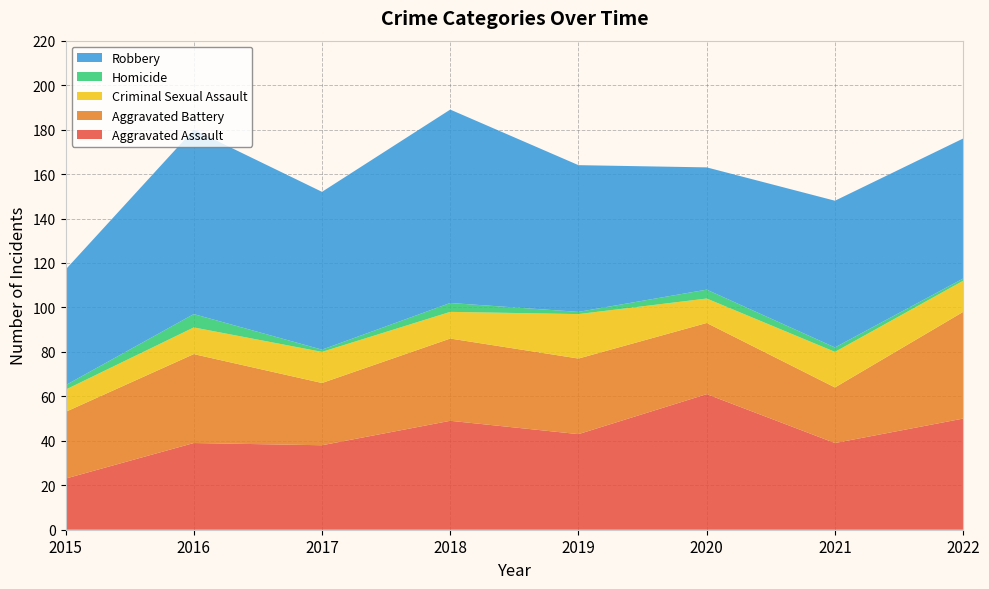

Reading left to right, list all the values displayed in this chart.

Aggravated Assault: 23	39	38	49	43	61	39	50
Aggravated Battery: 30	40	28	37	34	32	25	48
Criminal Sexual Assault: 10	12	14	12	20	11	16	14
Homicide: 2	6	1	4	1	4	2	1
Robbery: 52	83	71	87	66	55	66	63